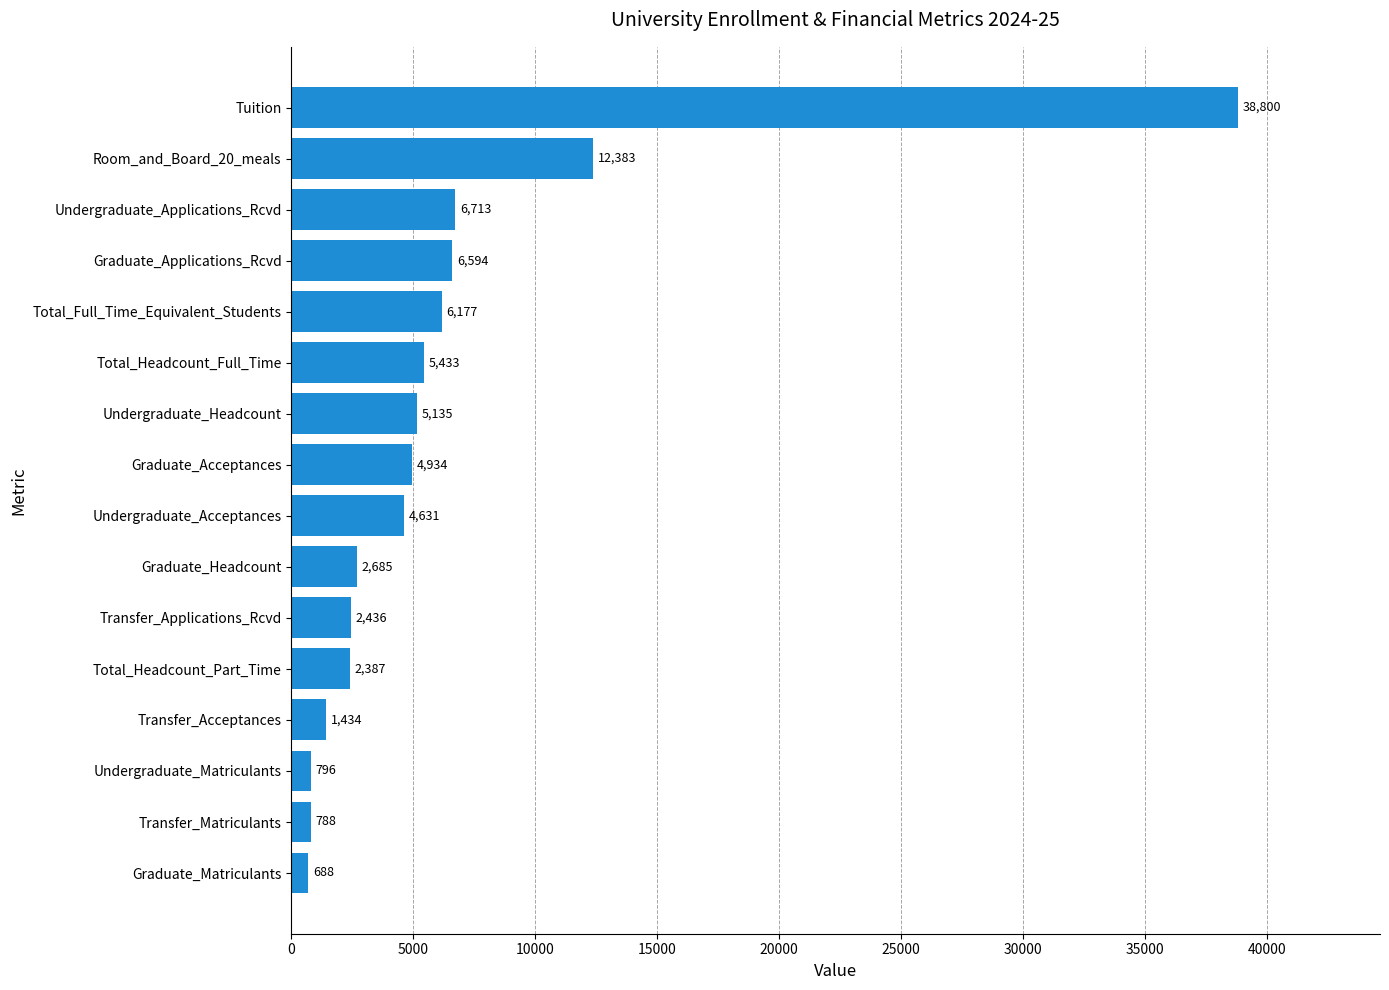

The value at Transfer_Applications_Rcvd is 952. True or false?

False